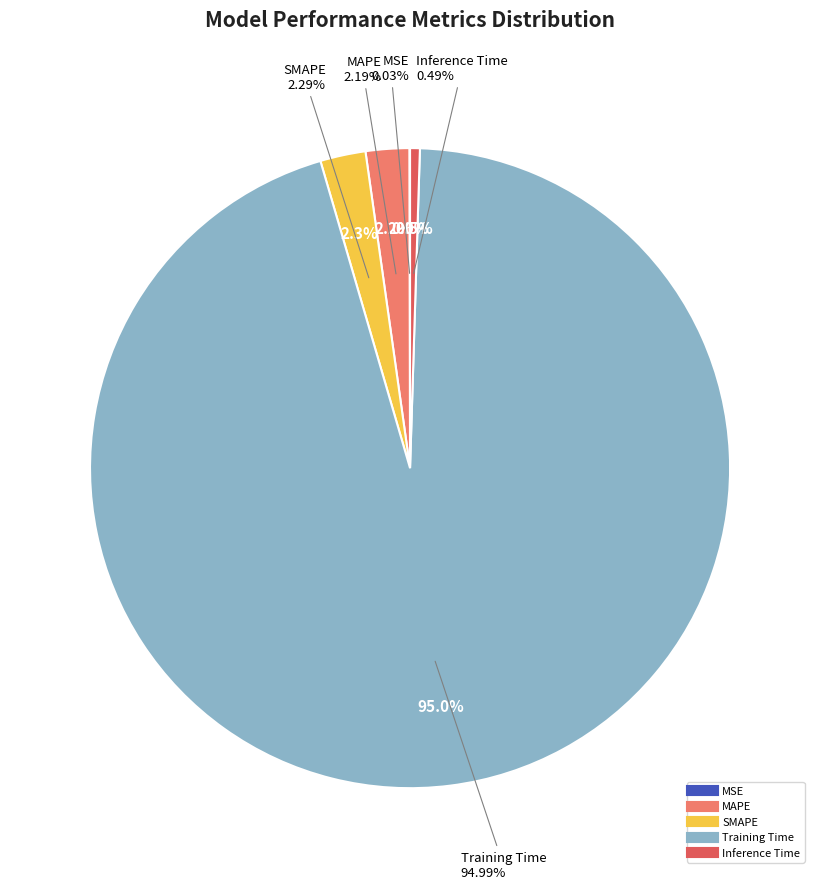

What portion of the pie excludes Training Time?

5.0%